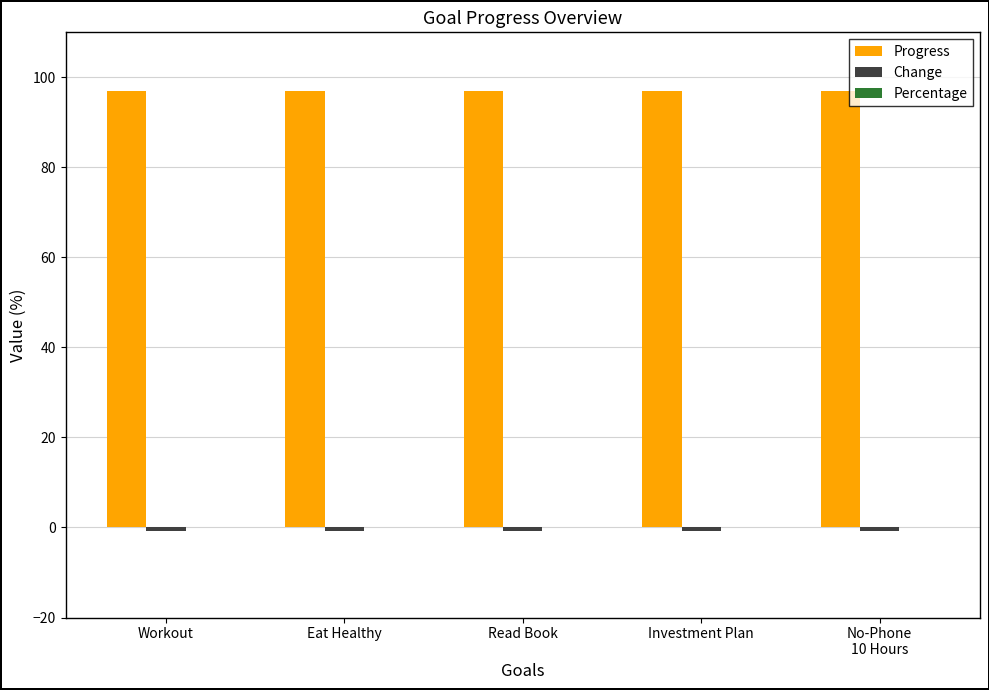

What is the label of the 2nd bar from the left?

Eat Healthy